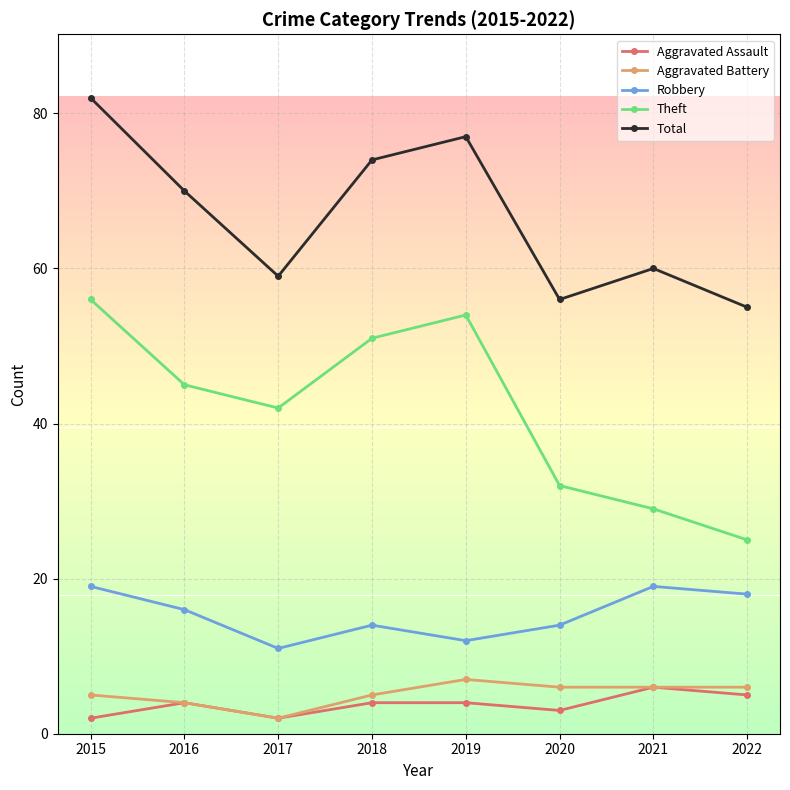

What is the difference between the second highest and second lowest values in the Aggravated Assault series?

3